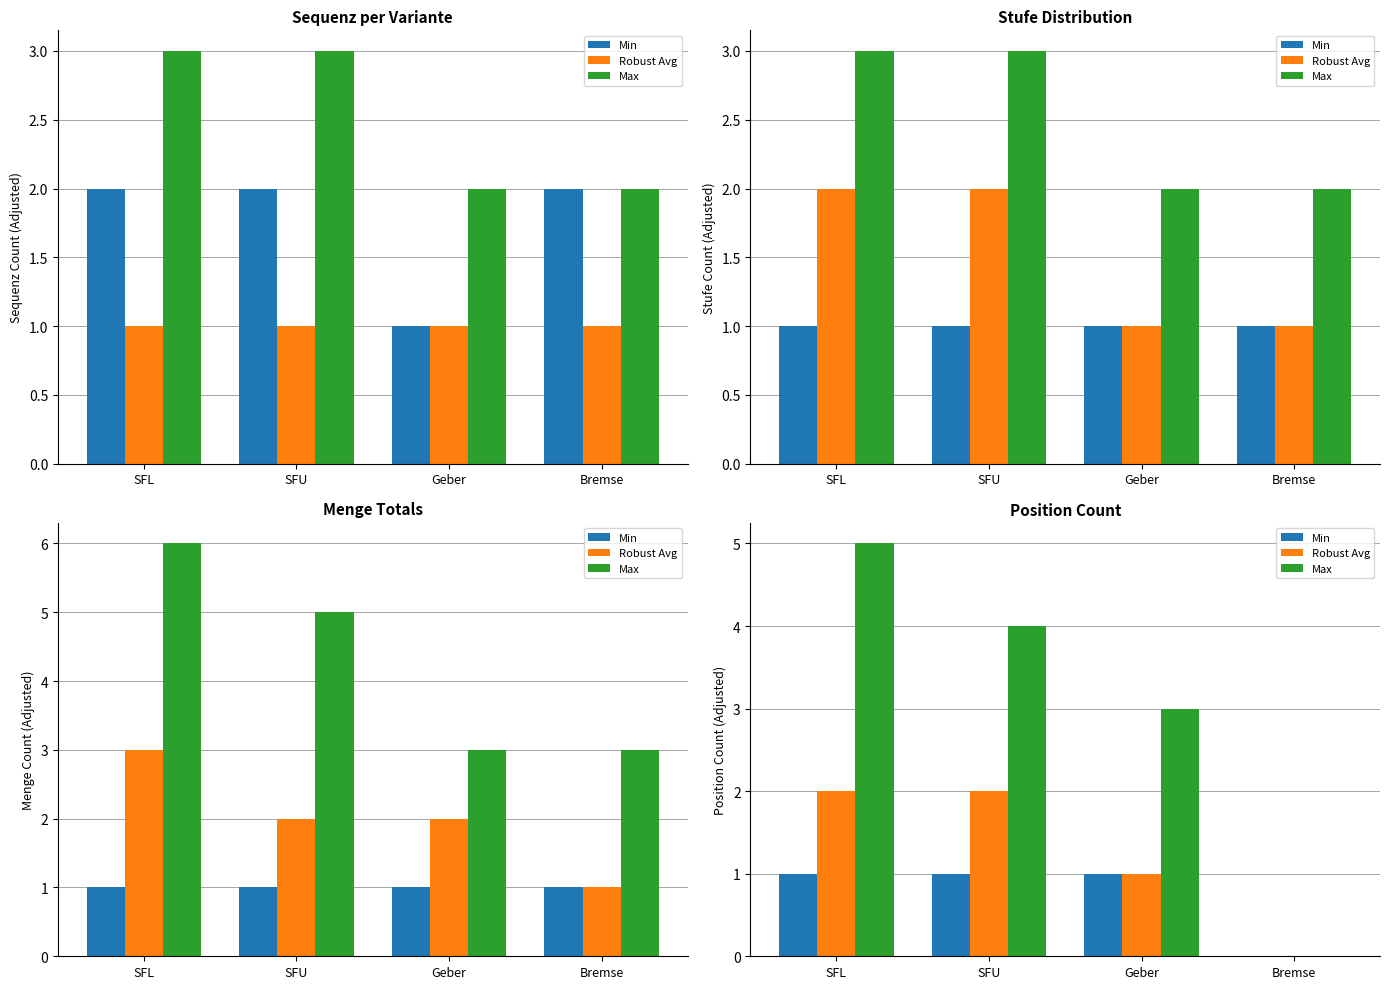

How many bars are there in each group?

3